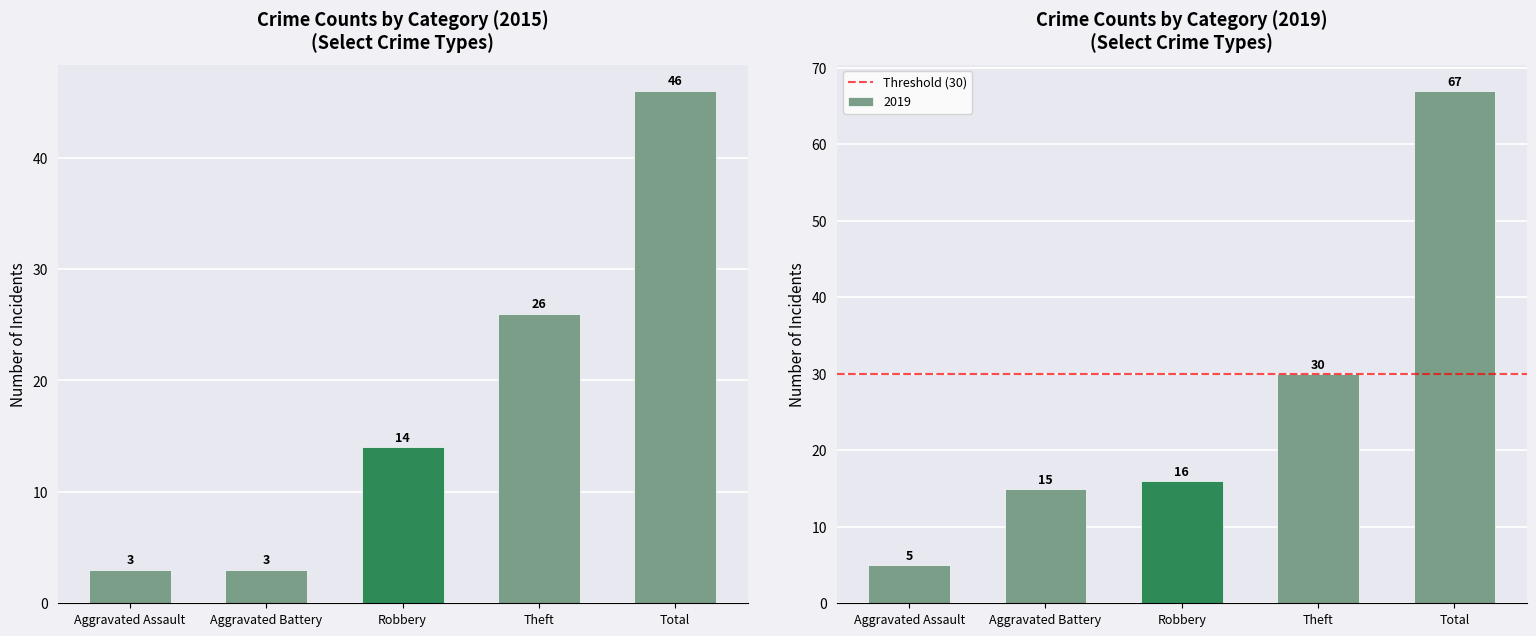

The 2019 series shows 15 at Aggravated Battery. True or false?

True